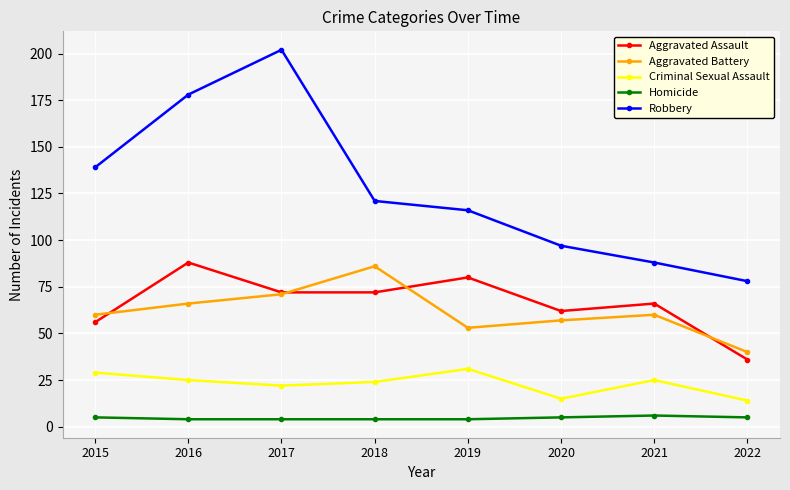

What is the value of the Aggravated Assault point at the 1st from the left?

56